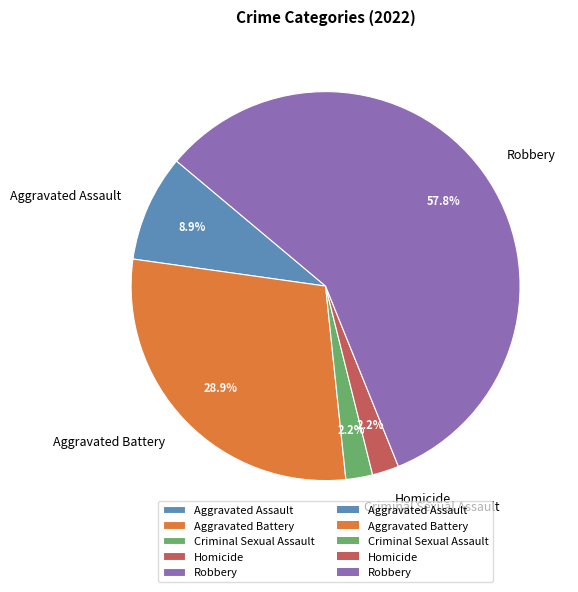

Is it true that Aggravated Assault is 1% of the pie?

False